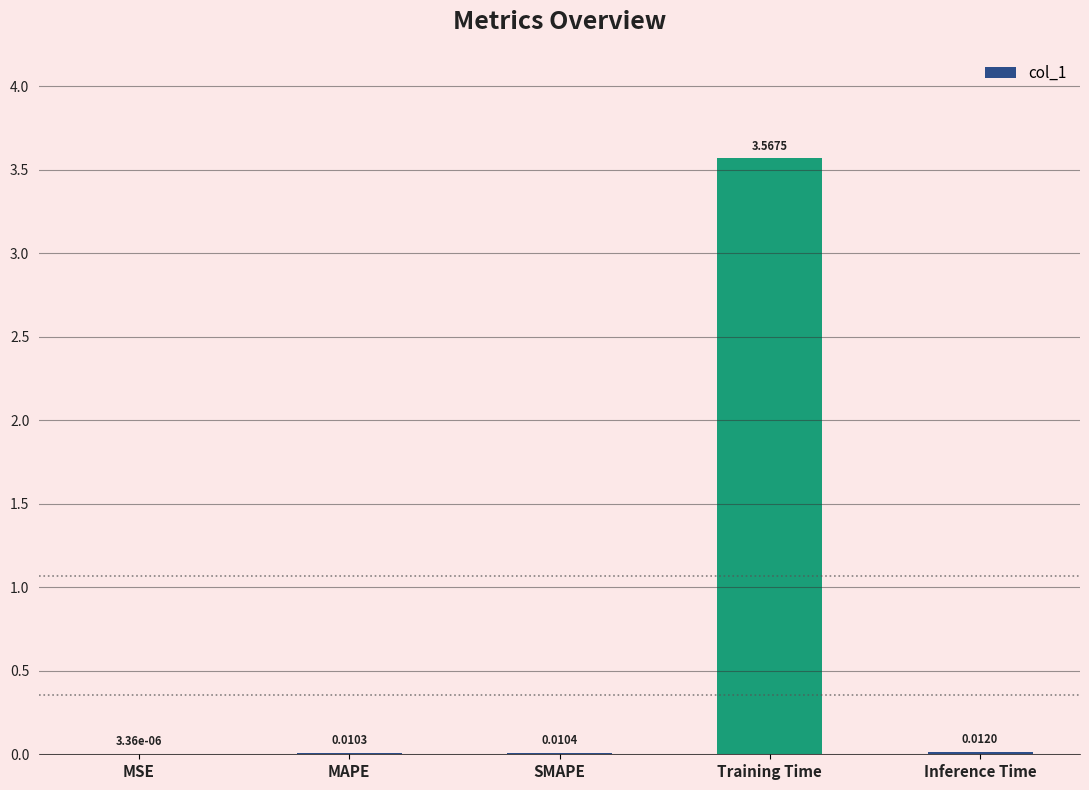

What is the average value?

0.7